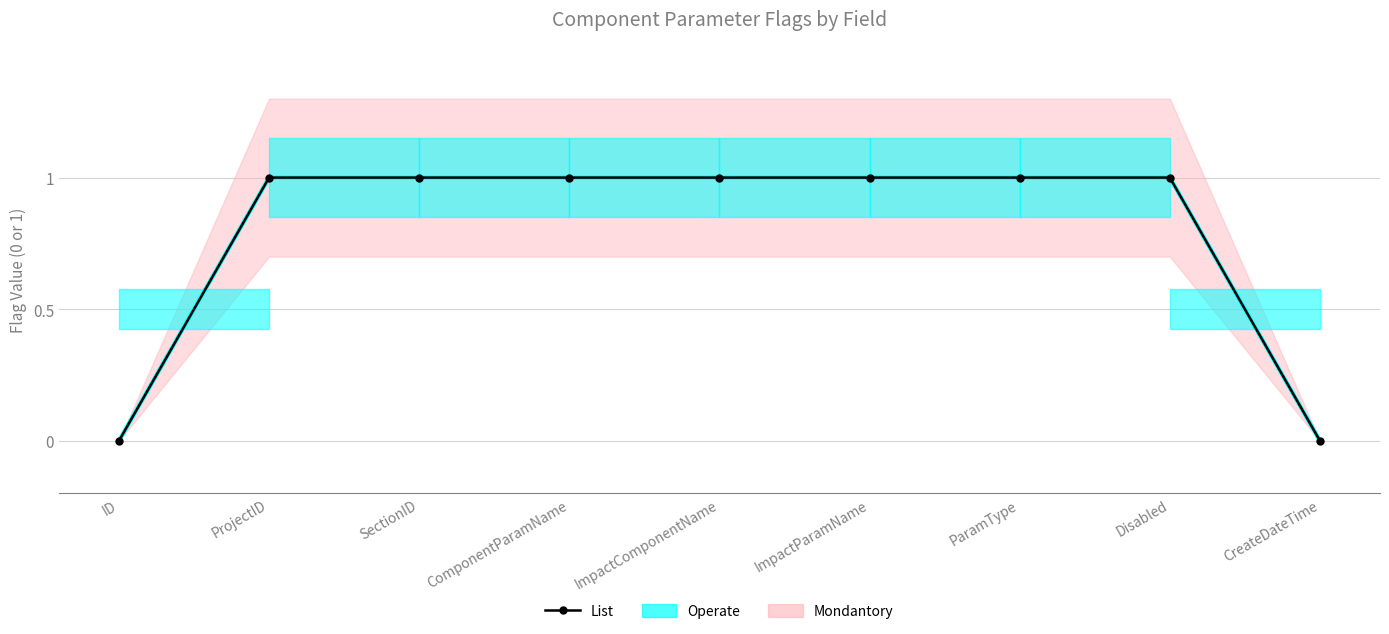

The Operate series shows 2 at ComponentParamName. True or false?

False